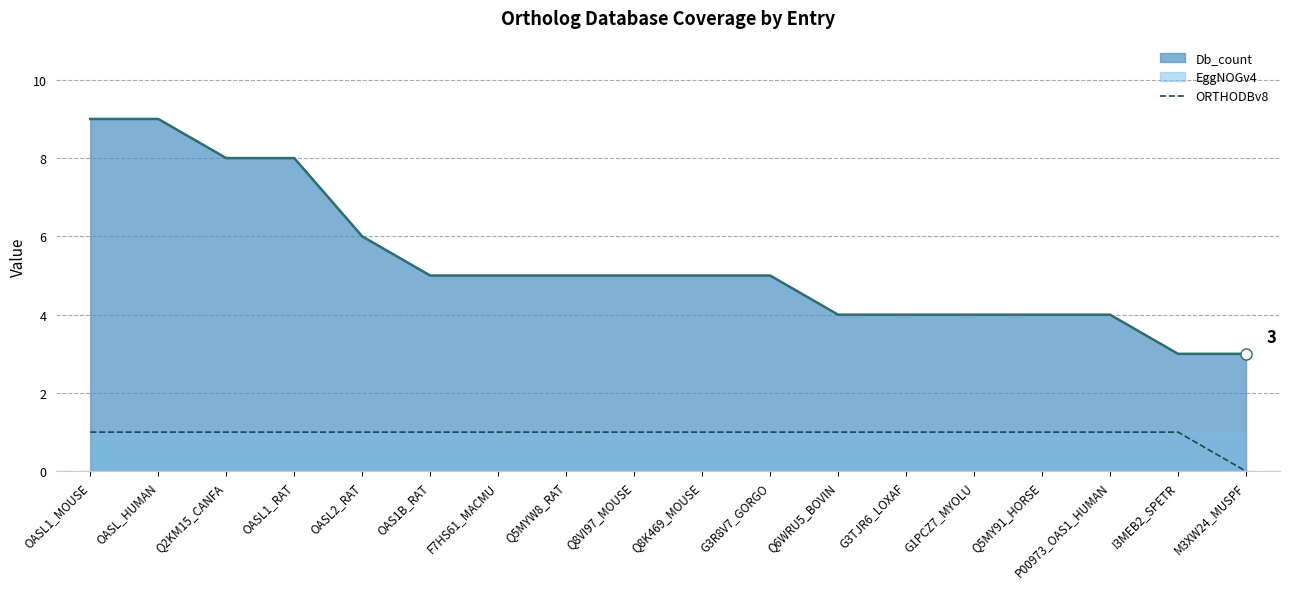

Where is ORTHODBv8 nearest to the value 0?

M3XW24_MUSPF